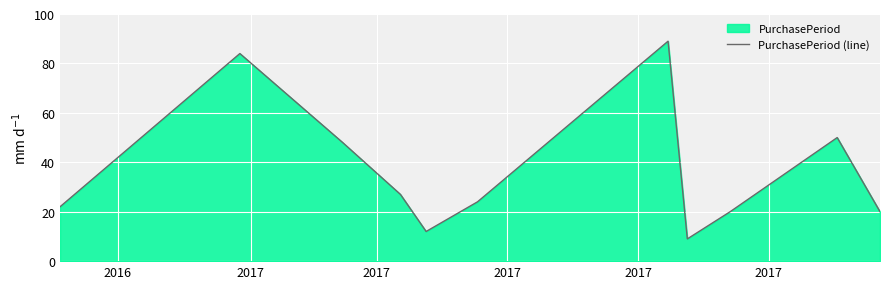

What is the difference between the maximum and minimum values?

80